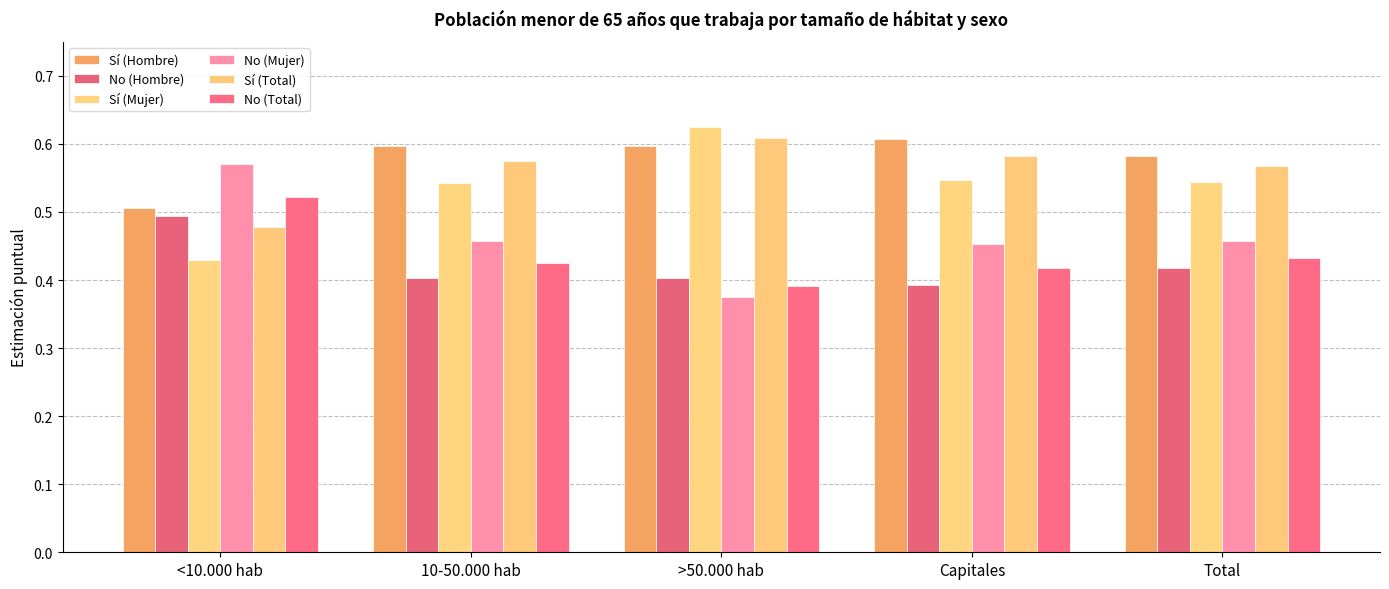

What are all the series names shown in the legend?

Sí (Hombre), No (Hombre), Sí (Mujer), No (Mujer), Sí (Total), No (Total)